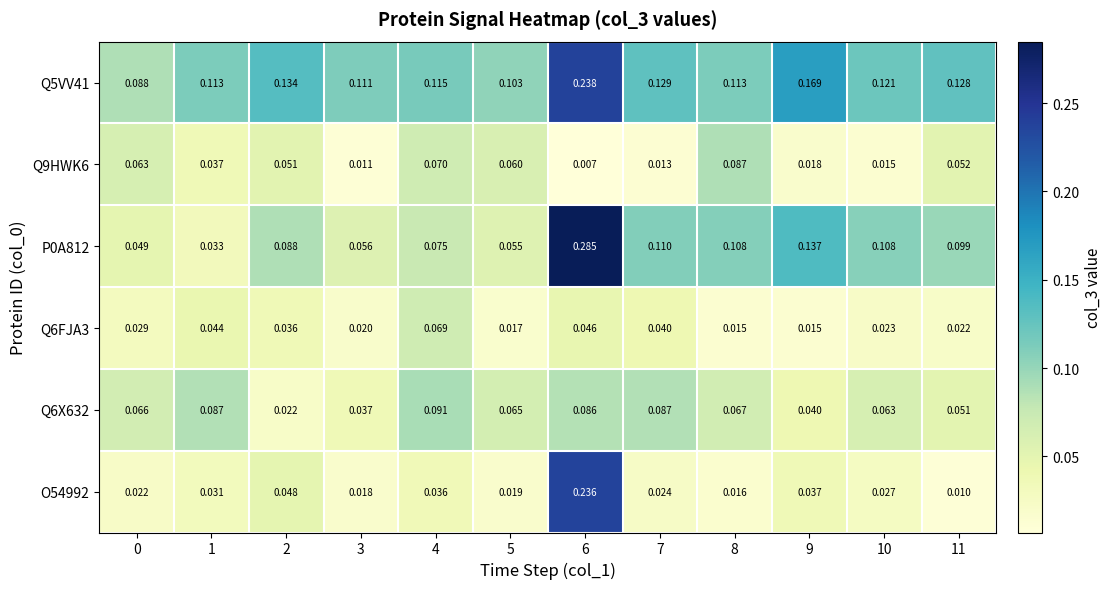

Which label corresponds to the smallest value in the chart?

6